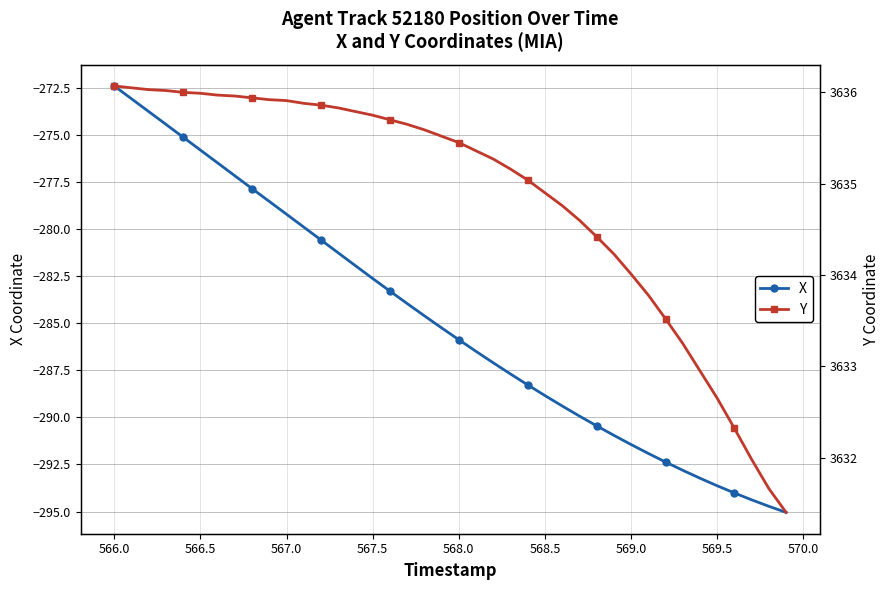

Reading left to right, transcribe all the data shown in this chart.

X: -272.4	-273.1	-273.8	-274.4	-275.1	-275.8	-276.5	-277.2	-277.9	-278.5	-279.2	-279.9	-280.6	-281.3	-281.9	-282.6	-283.3	-284.0	-284.6	-285.2	-285.9	-286.5	-287.1	-287.7	-288.3	-288.8	-289.4	-289.9	-290.4	-291.0	-291.4	-291.9	-292.4	-292.8	-293.2	-293.6	-294.0	-294.4	-294.7	-295.0
Y: 3636.1	3636.1	3636.0	3636.0	3636.0	3636.0	3636.0	3636.0	3635.9	3635.9	3635.9	3635.9	3635.9	3635.8	3635.8	3635.8	3635.7	3635.7	3635.6	3635.5	3635.4	3635.4	3635.3	3635.2	3635.0	3634.9	3634.8	3634.6	3634.4	3634.2	3634.0	3633.8	3633.5	3633.2	3632.9	3632.7	3632.3	3632.0	3631.7	3631.4